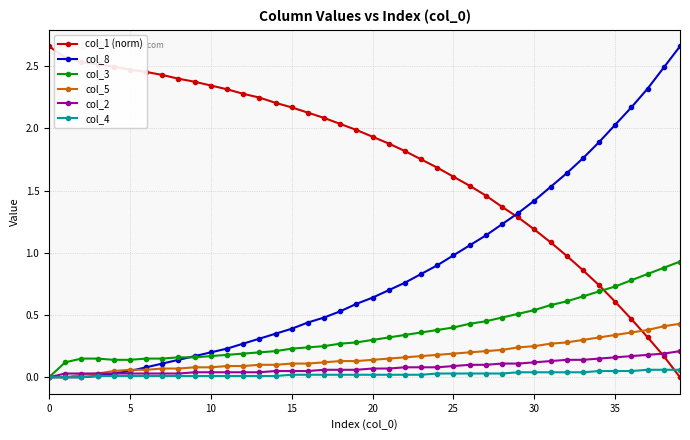

Is it true that col_3 equals 0.3 at 20?

True